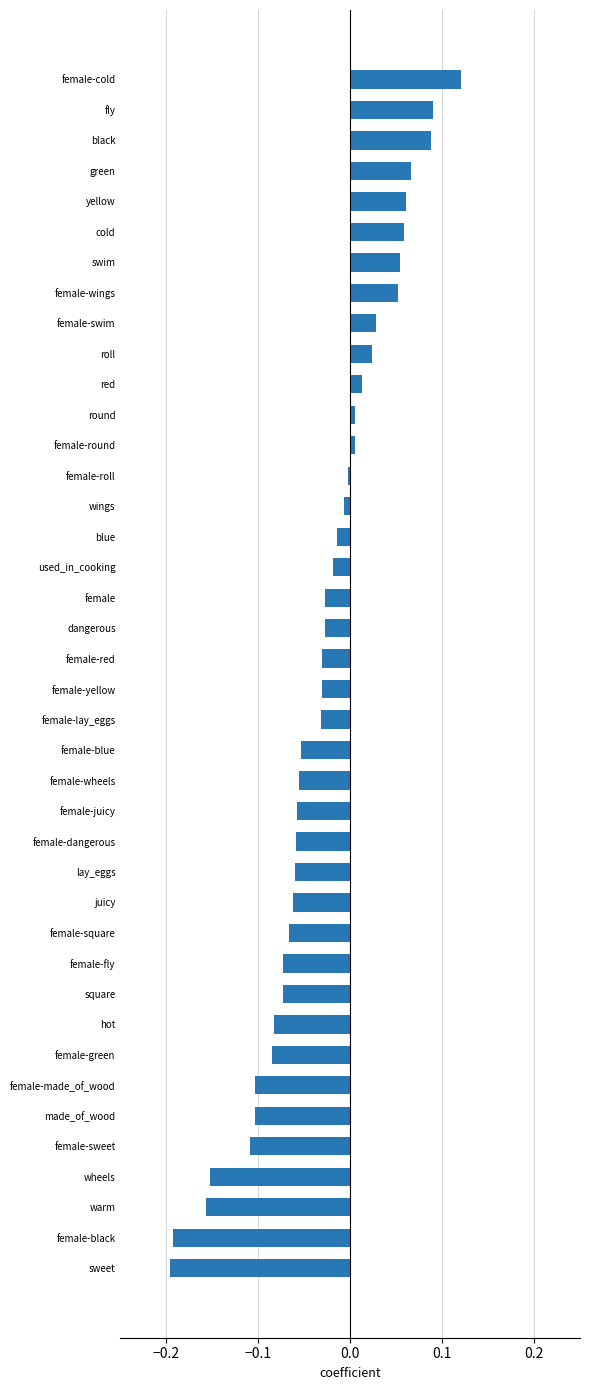

Which category has the highest value across all series?

female-cold